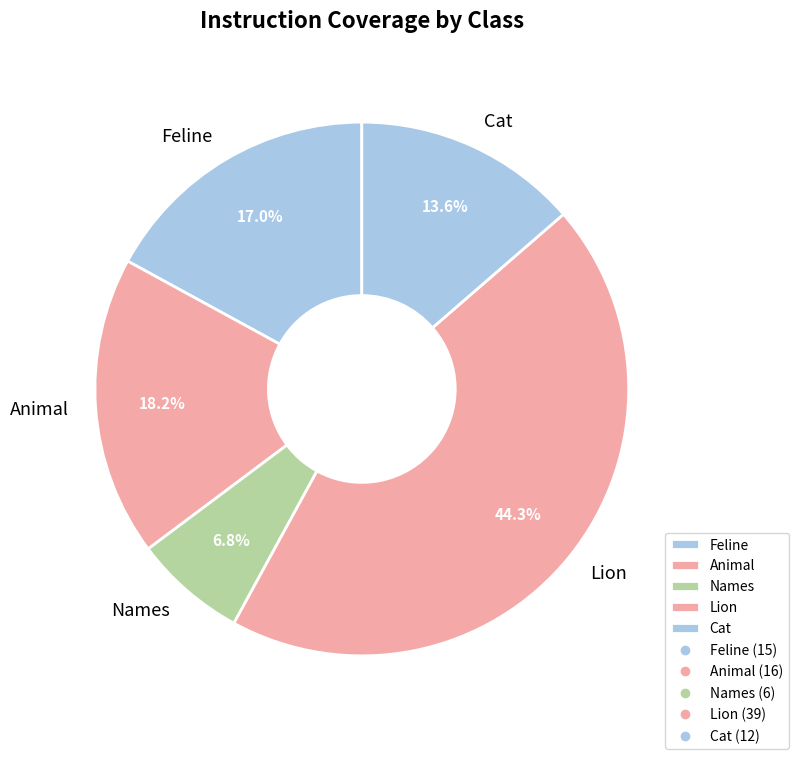

Between Feline and Names, which is larger?

Feline